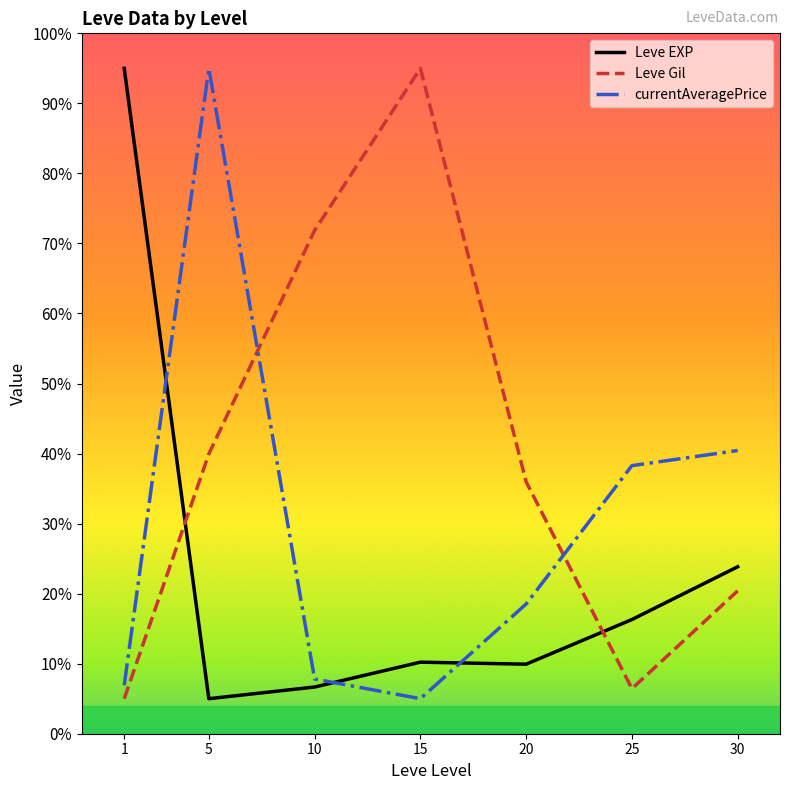

The currentAveragePrice series shows 6.9 at 1. True or false?

True